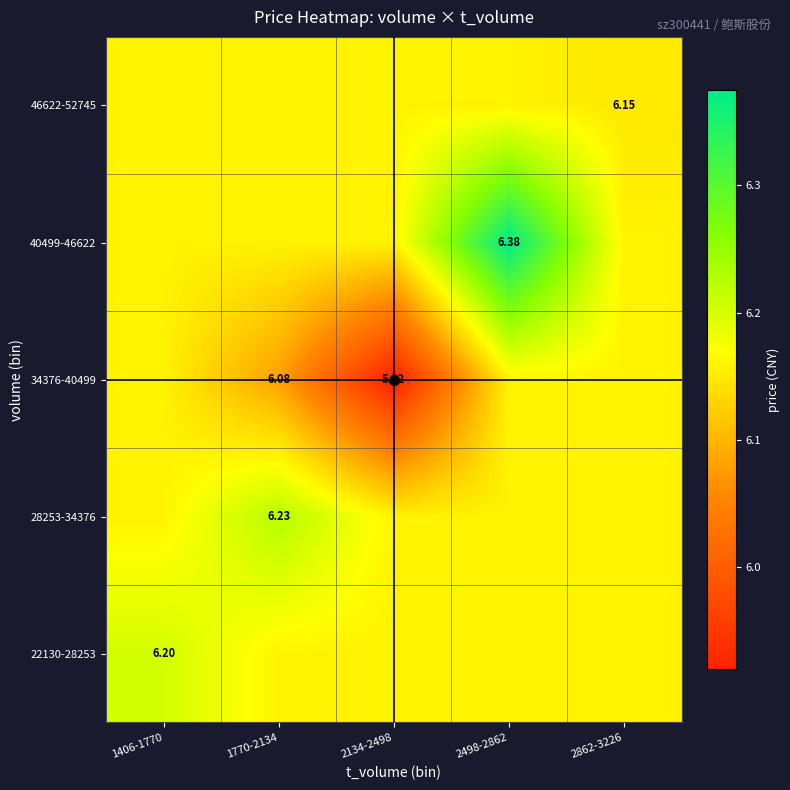

How many series are shown in this chart?

5